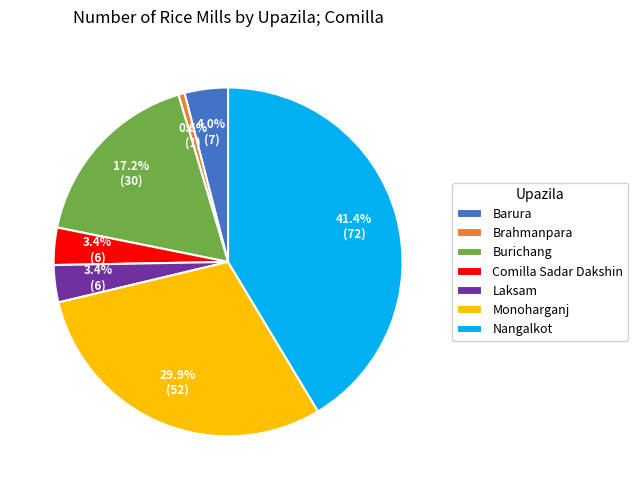

Between Barura and Monoharganj, which is larger?

Monoharganj